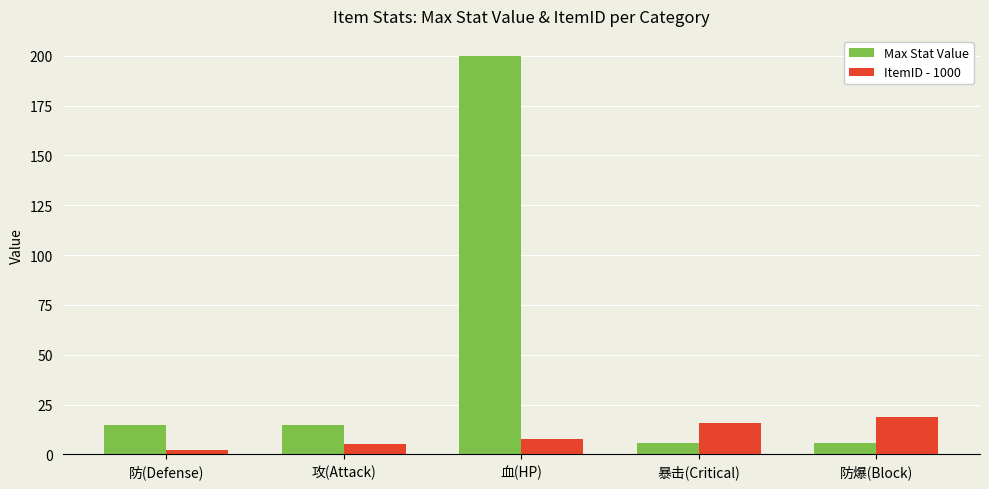

What is the label of the 4th bar from the left?

暴击(Critical)